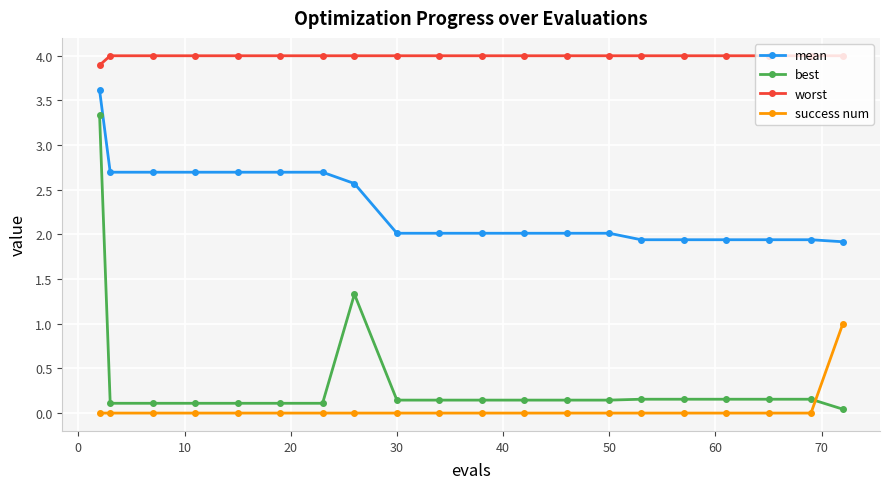

Count the number of categories in the chart.

20